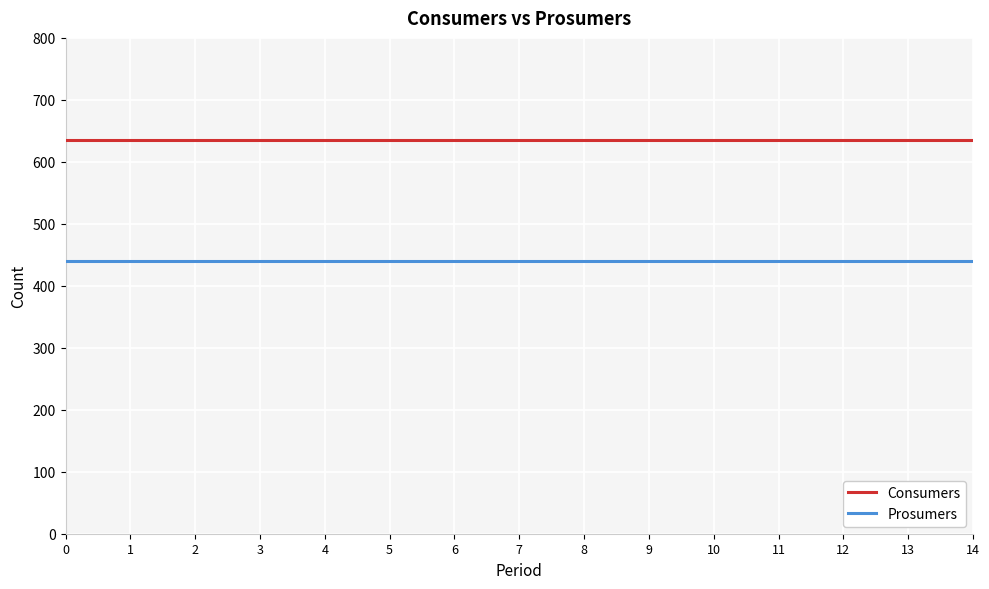

Reading left to right, what are all the values shown in this chart?

Consumers: 0=635	1=635	2=635	3=635	4=635	5=635	6=635	7=635	8=635	9=635	10=635	11=635	12=635	13=635	14=635
Prosumers: 0=440	1=440	2=440	3=440	4=440	5=440	6=440	7=440	8=440	9=440	10=440	11=440	12=440	13=440	14=440